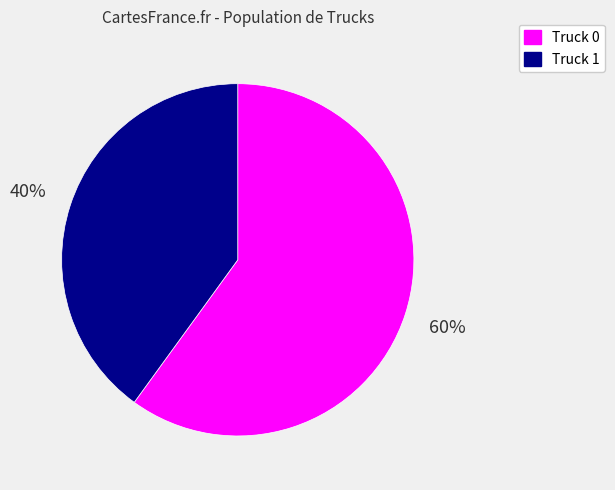

What percentage is the Truck 1 slice, to the nearest percent?

40%